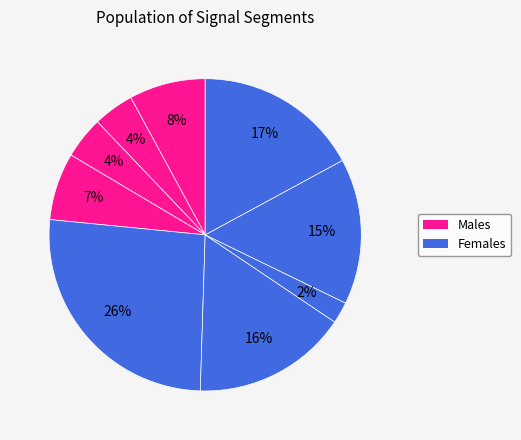

How many slices are in this pie chart?

9